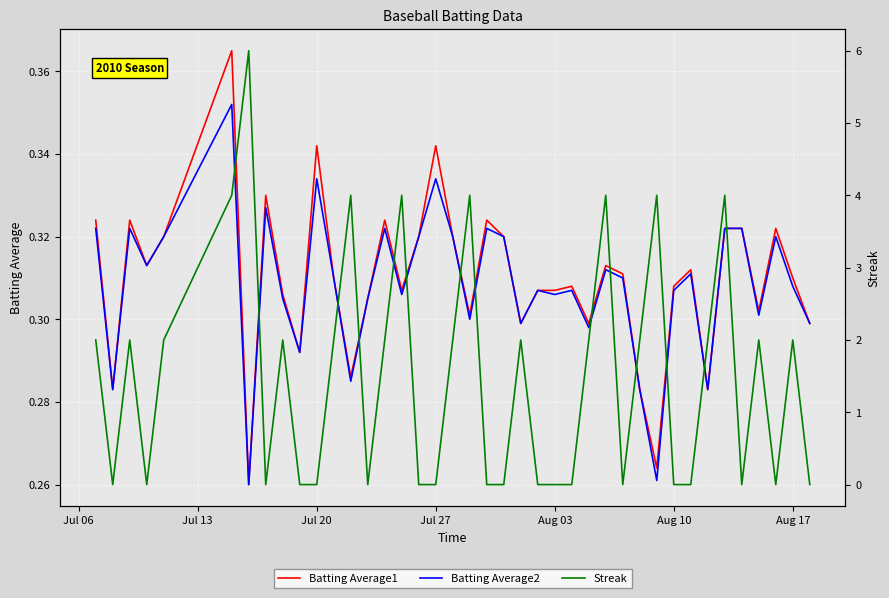

Is it true that Batting Average2 equals 0.1 at Aug 03?

False